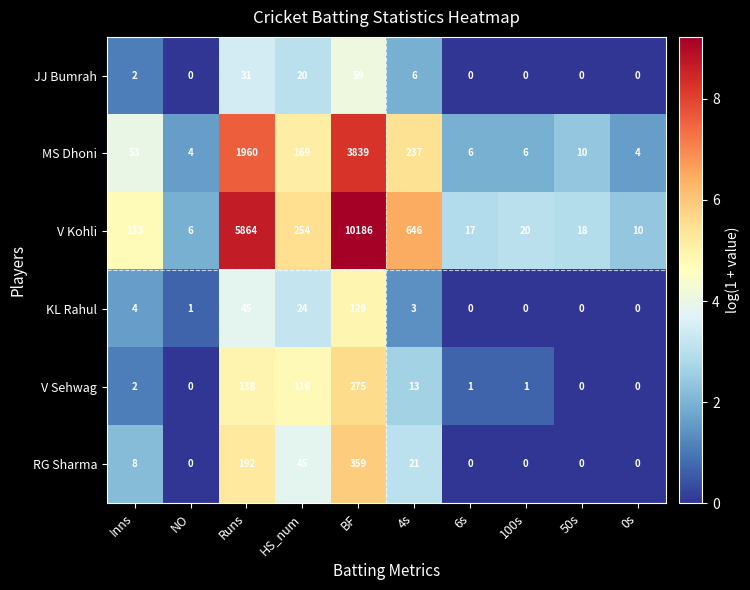

What is the difference between the highest and lowest values at Inns?

111